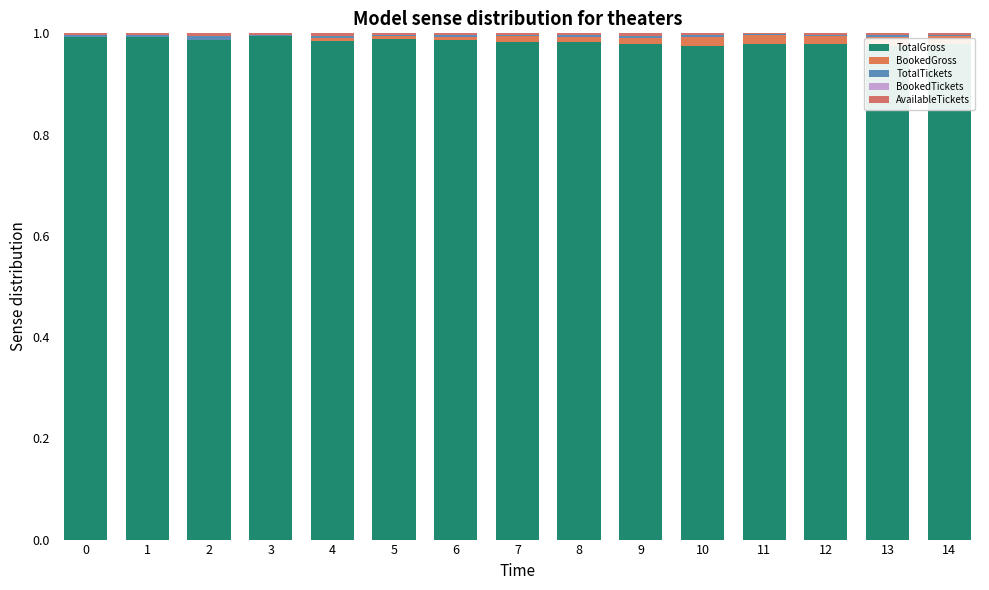

How many TotalGross values are between 0 and 1?

15